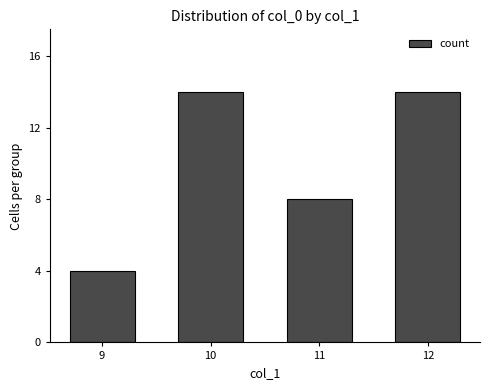

Approximately how many times larger is the value at 10 compared to 12?

1.0